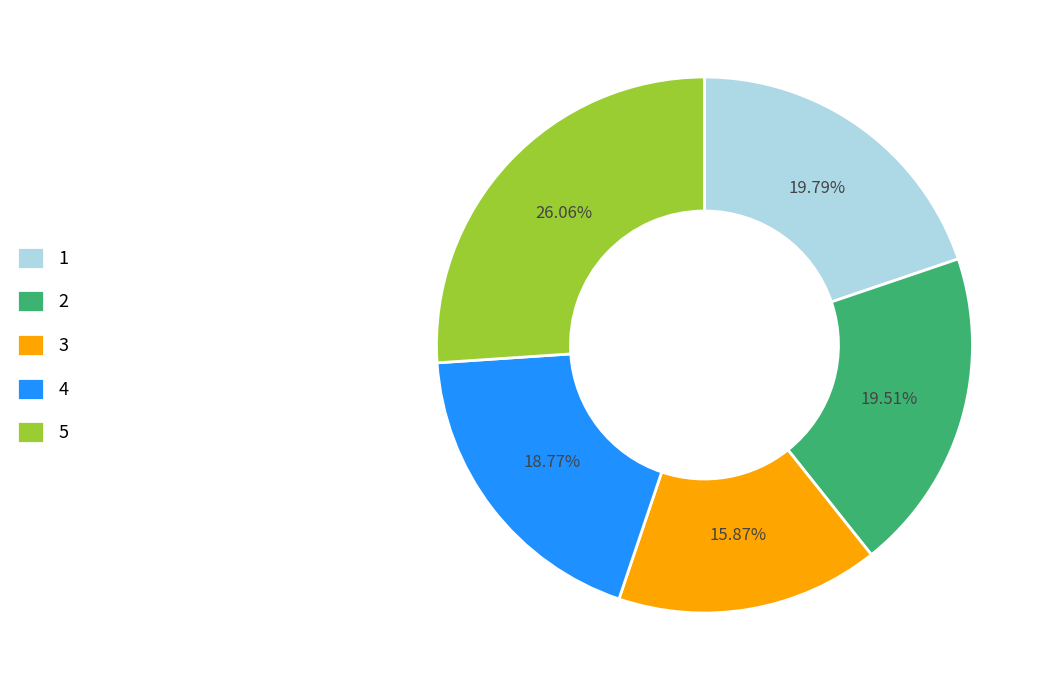

To the nearest percent, what is the average slice percentage?

20%